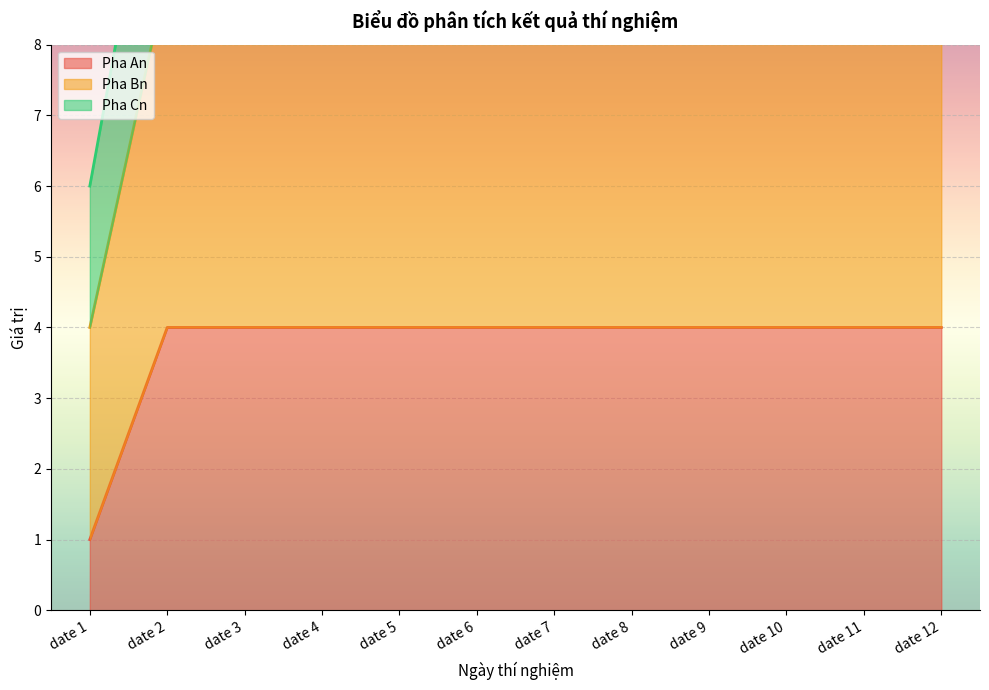

The Pha An series shows 4 at date 6. True or false?

True